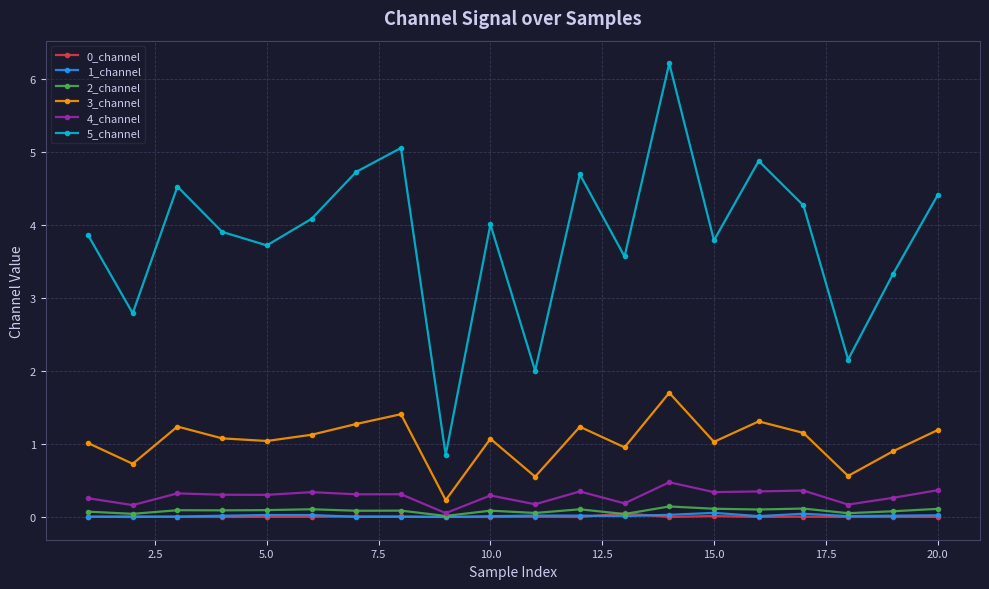

True or false: 2_channel has more than 1 interior local peaks.

True